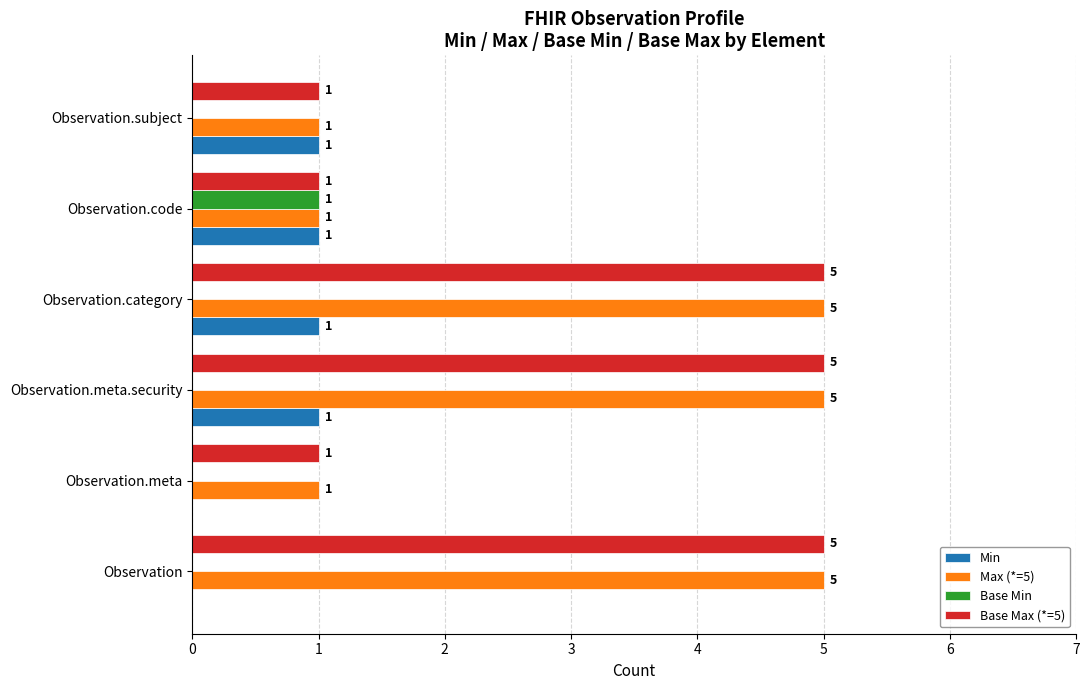

What is the sum of all Base Max (*=5) values?

18